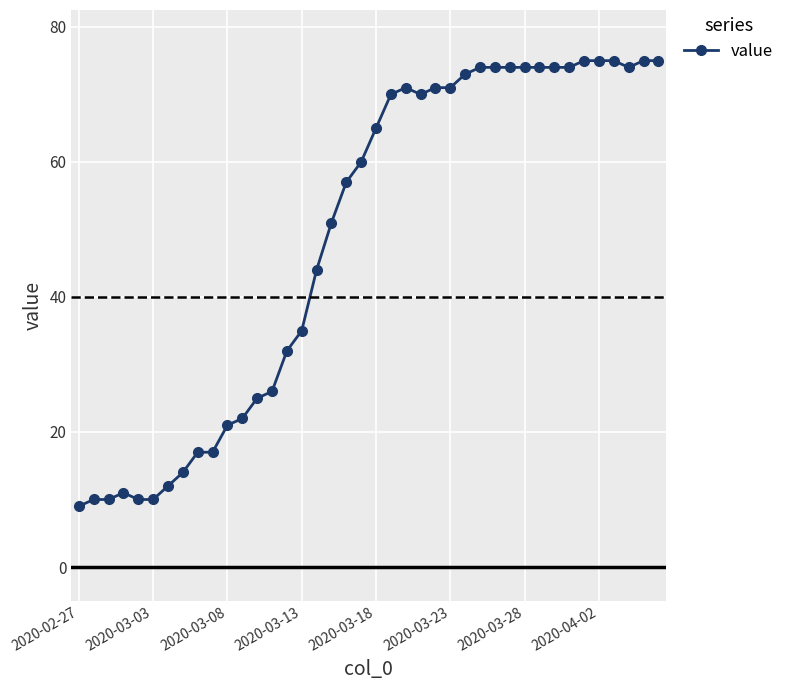

Reading left to right, what are all the values shown in this chart?

9	10	10	11	10	10	12	14	17	17	21	22	25	26	32	35	44	51	57	60	65	70	71	70	71	71	73	74	74	74	74	74	74	74	75	75	75	74	75	75